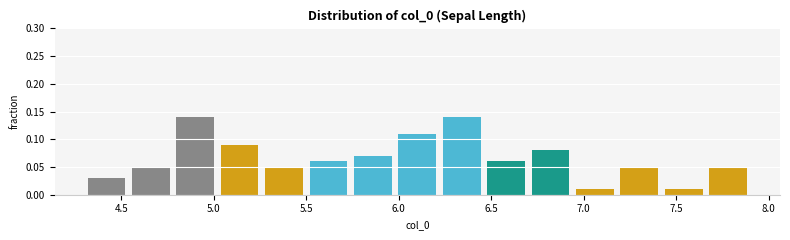

Reading left to right, list every bar in this chart as the range it spans on the x-axis followed by its height. Neither the bar edges nor the heights are printed on the chart, so give them approximately, as read against the axes.

4.30 to 4.54: 0.03
4.54 to 4.78: 0.05
4.78 to 5.02: 0.14
5.02 to 5.26: 0.09
5.26 to 5.50: 0.05
5.50 to 5.74: 0.06
5.74 to 5.98: 0.07
5.98 to 6.22: 0.11
6.22 to 6.46: 0.14
6.46 to 6.70: 0.06
6.70 to 6.94: 0.08
6.94 to 7.18: 0.01
7.18 to 7.42: 0.05
7.42 to 7.66: 0.01
7.66 to 7.90: 0.05